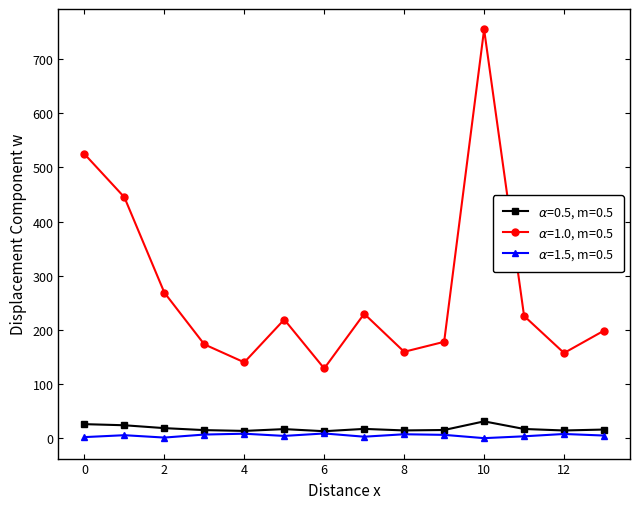

What are all the series names shown in the legend?

$\alpha$=0.5, m=0.5, $\alpha$=1.0, m=0.5, $\alpha$=1.5, m=0.5